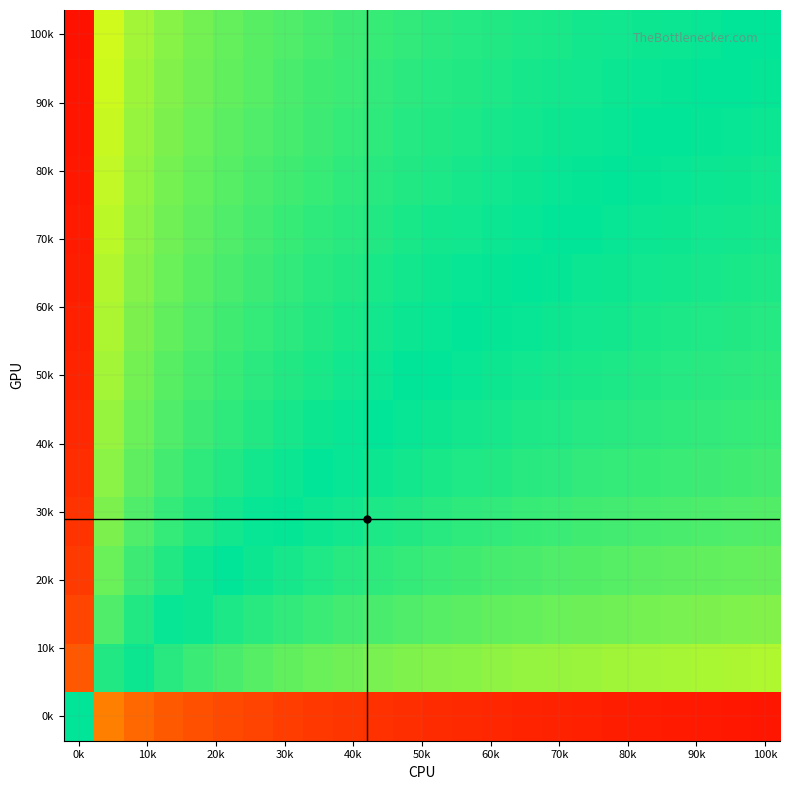

What is the minimum value shown in the chart?

-0.9